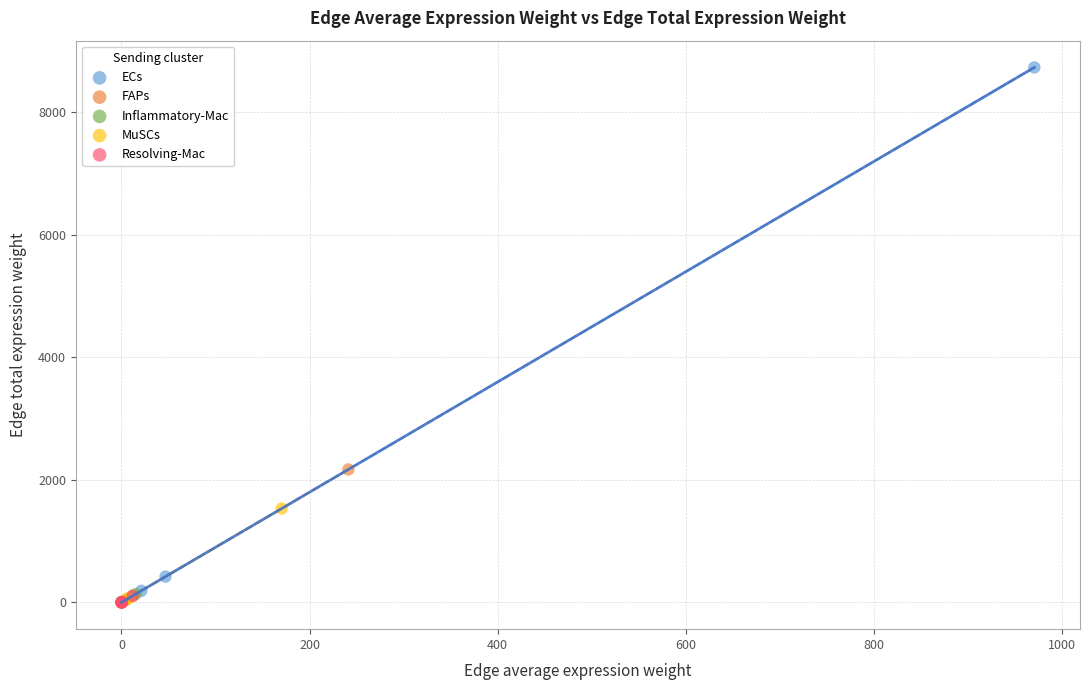

Which series has the widest spread of Y values?

ECs